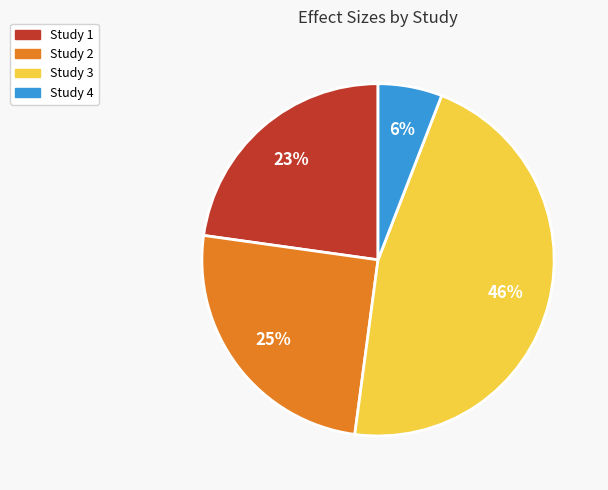

Is there a majority slice in this chart?

No